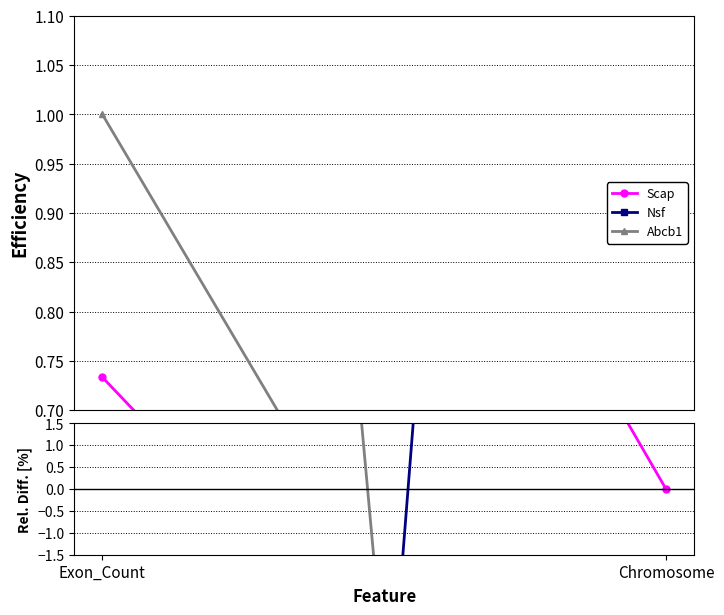

Which series has the widest spread of values?

Nsf